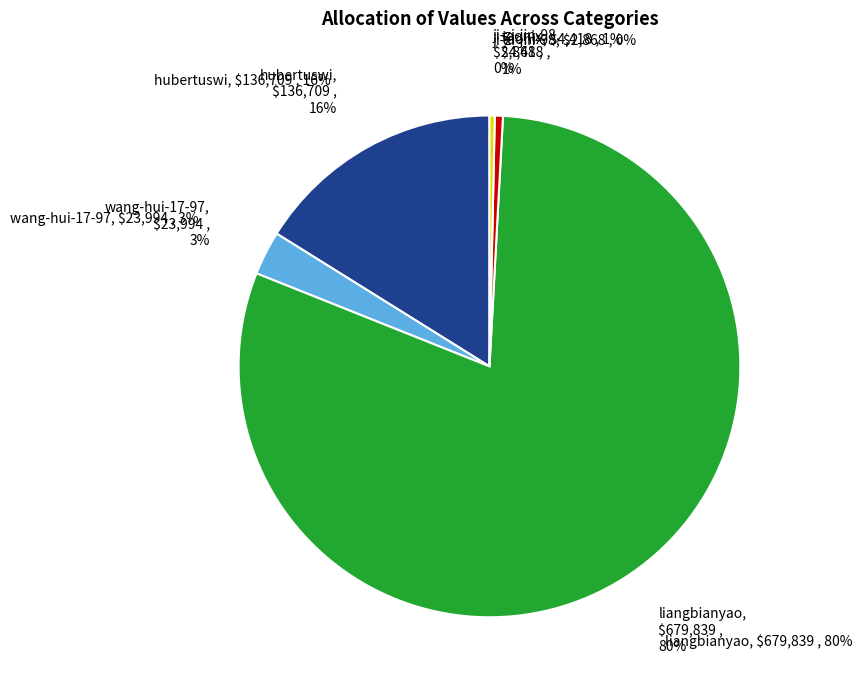

Which slice represents more than half of the pie?

liangbianyao